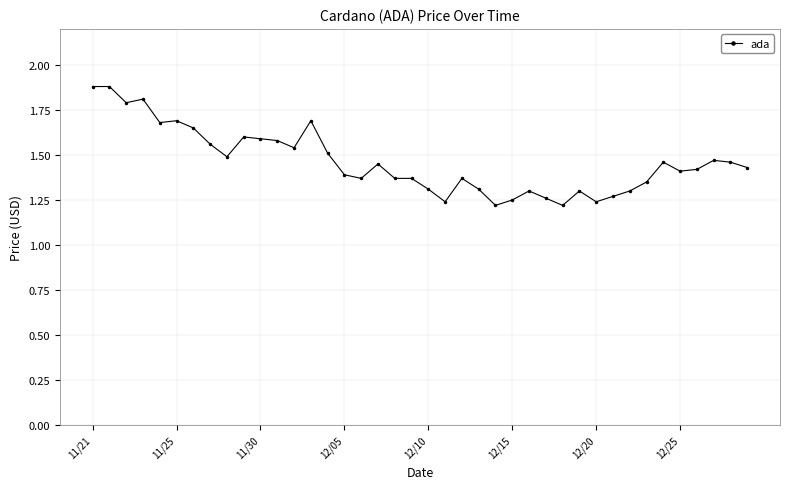

What is the maximum value shown in the chart?

1.9